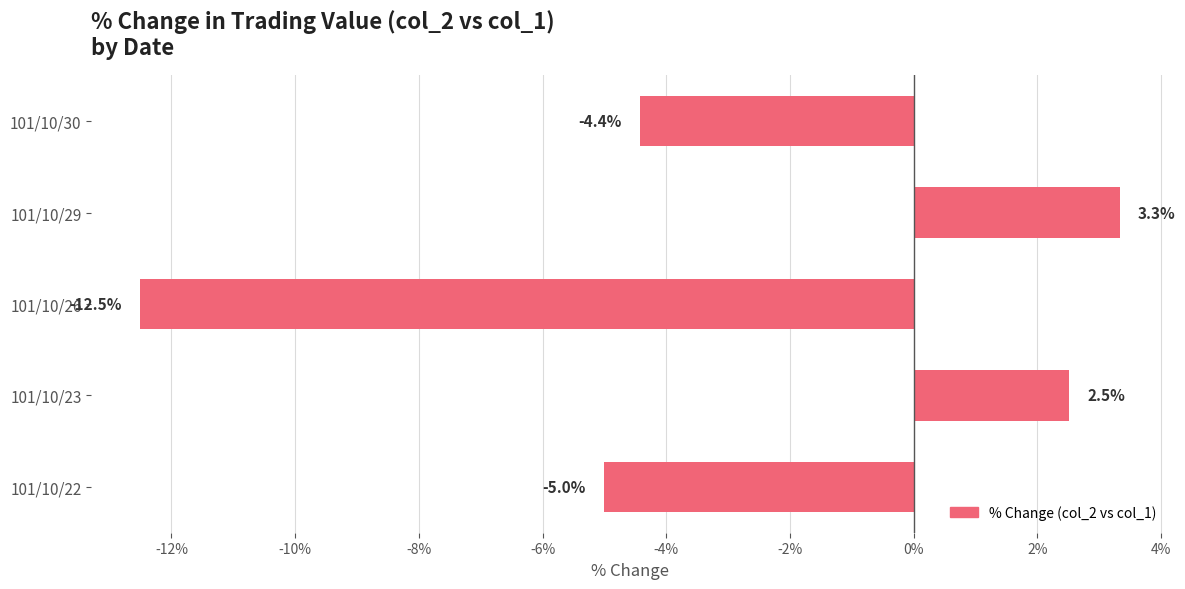

What is the average value?

-3.2